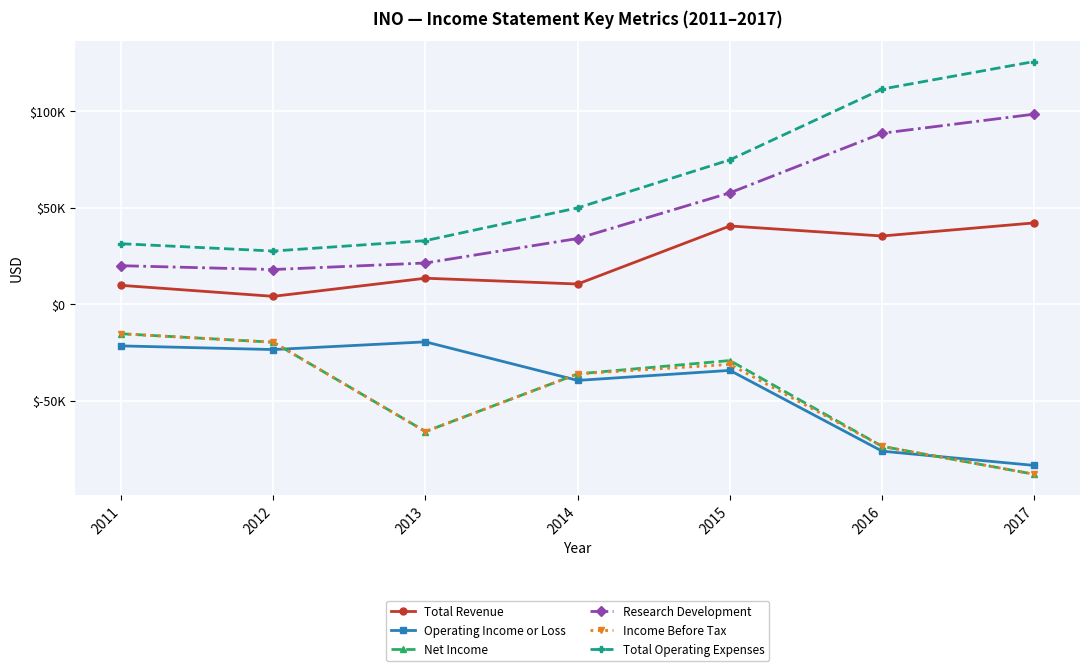

Reading left to right, transcribe all the data shown in this chart.

Total Revenue: 2011=9800	2012=4100	2013=13500	2014=10500	2015=40600	2016=35400	2017=42200
Operating Income or Loss: 2011=-21600	2012=-23500	2013=-19500	2014=-39500	2015=-34300	2016=-76200	2017=-83600
Net Income: 2011=-15300	2012=-19700	2013=-66000	2014=-36100	2015=-29200	2016=-73700	2017=-88200
Research Development: 2011=20000	2012=18000	2013=21400	2014=34100	2015=57800	2016=88700	2017=98600
Income Before Tax: 2011=-15300	2012=-19700	2013=-66100	2014=-36100	2015=-31200	2016=-73700	2017=-88200
Total Operating Expenses: 2011=31400	2012=27600	2013=33000	2014=50000	2015=74900	2016=111600	2017=125900